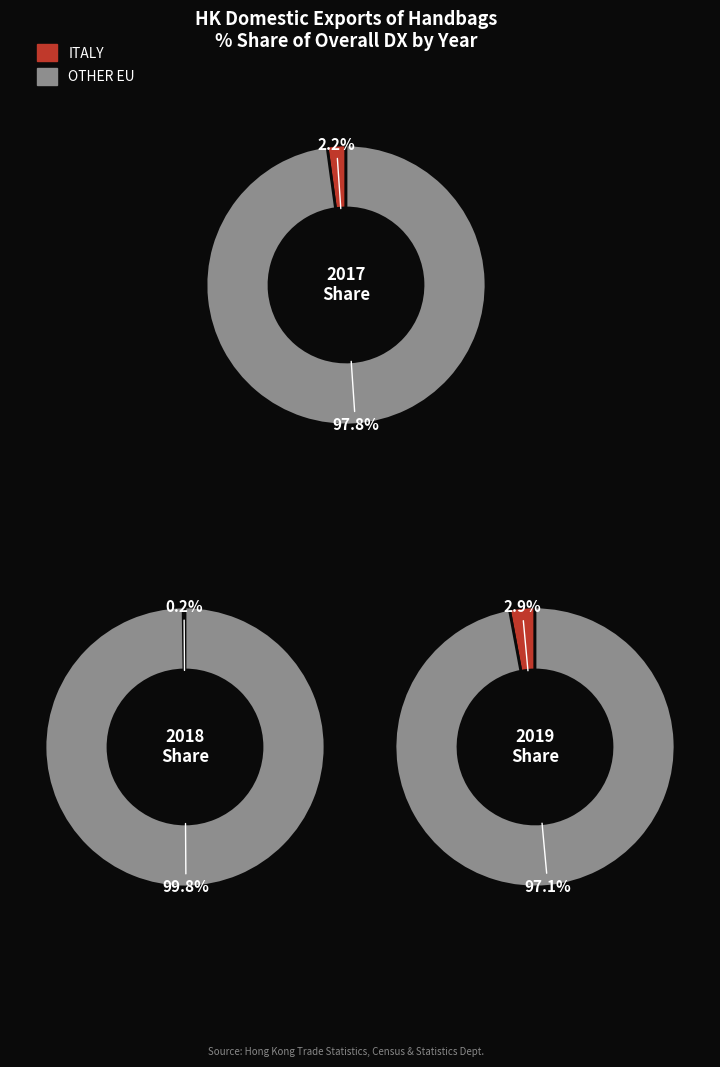

Count the number of slices in the pie.

6